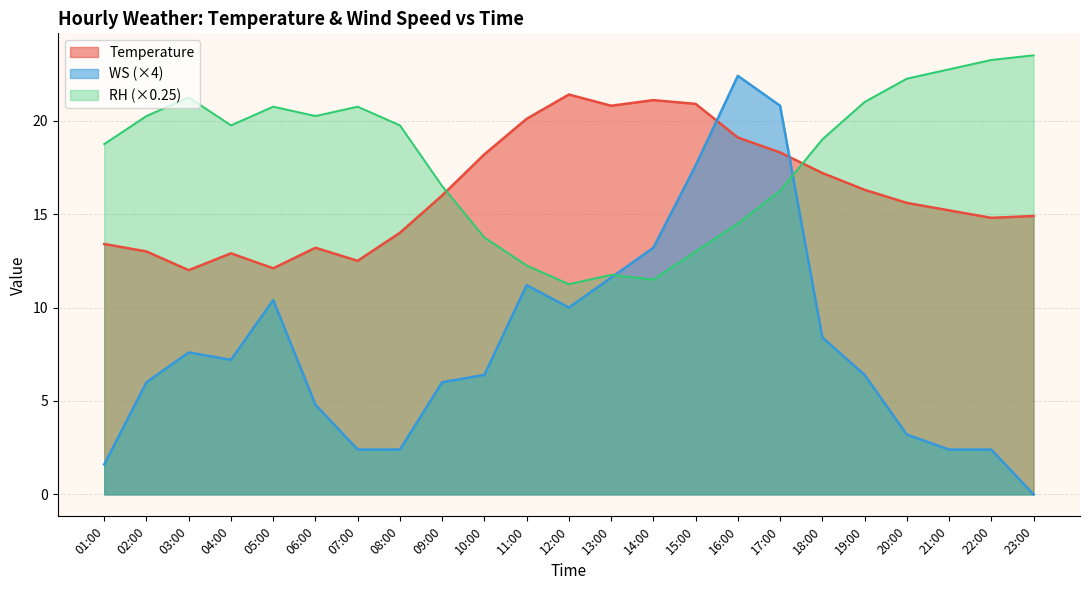

At which label does Temperature first exceed 15?

09:00